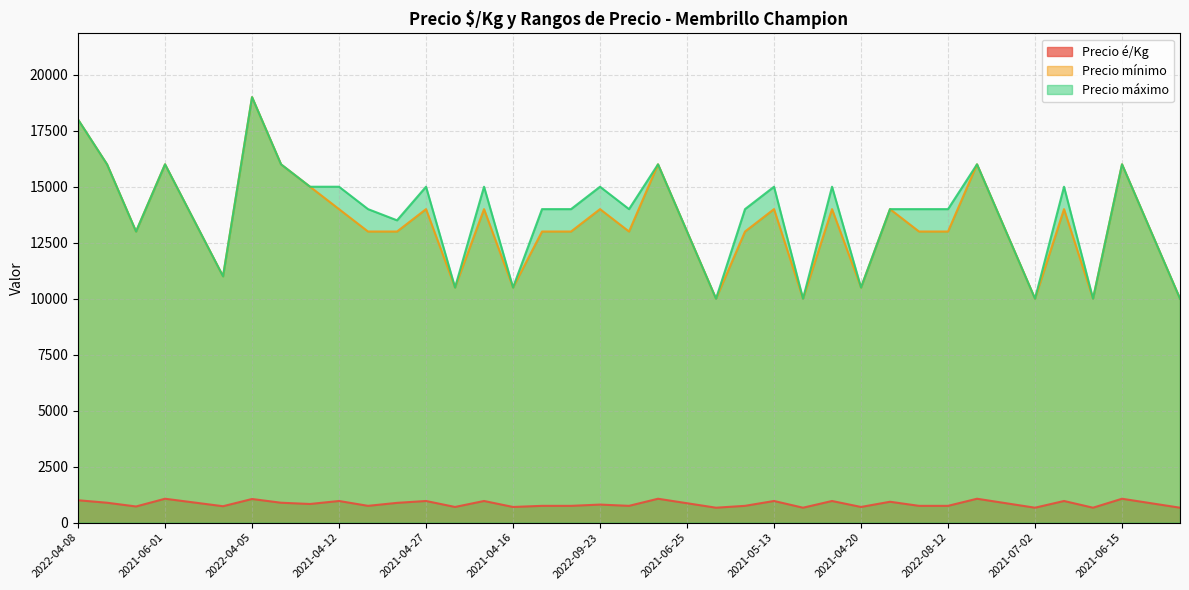

List the series in order of their peak value, highest first.

Precio mínimo, Precio máximo, Precio é/Kg